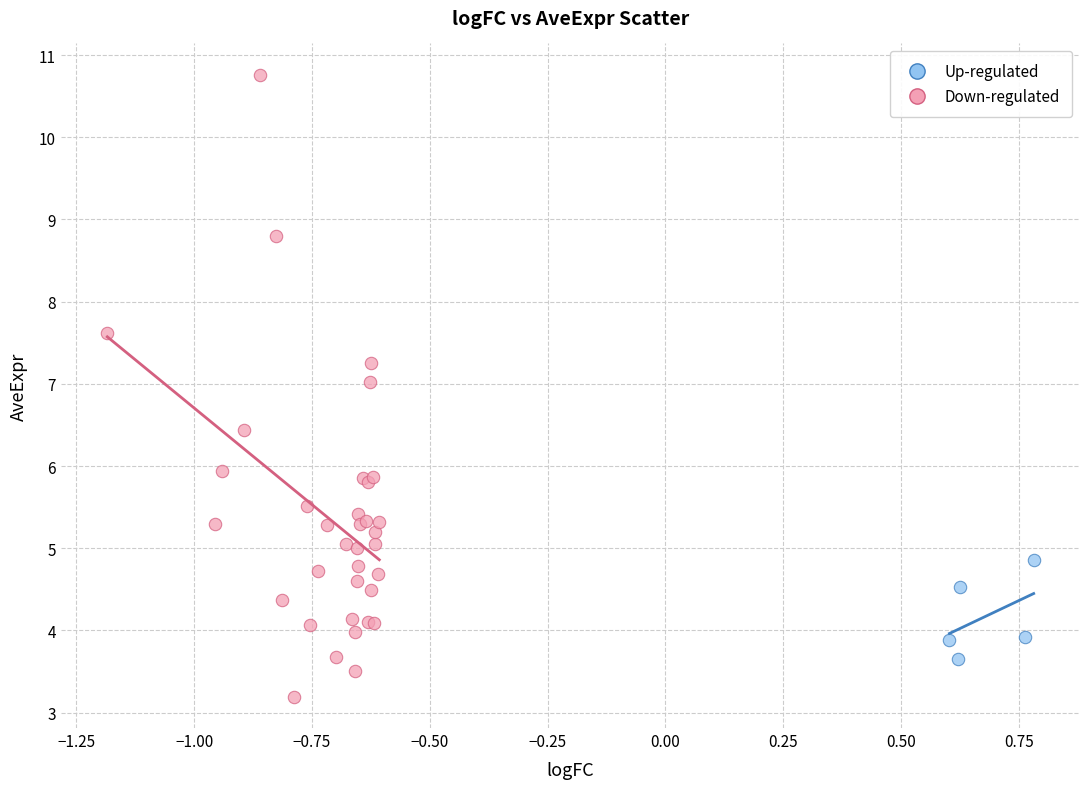

Which series contains the lowest Y value?

Down-regulated